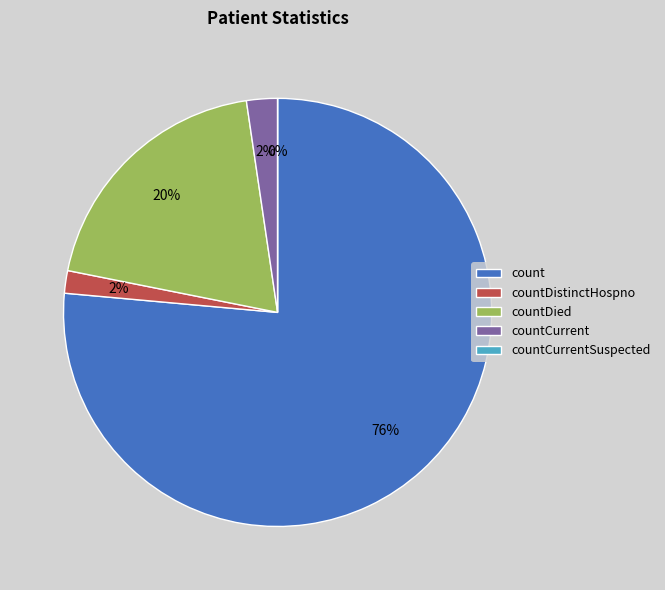

How many slices are in this pie chart?

5